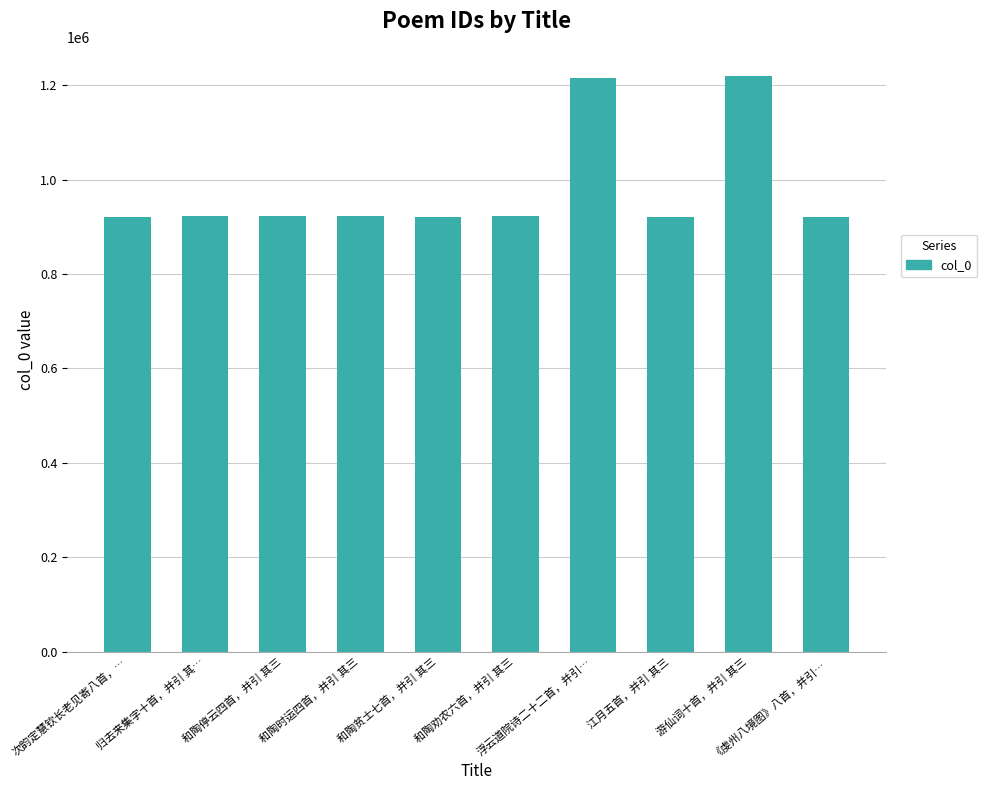

Is it true that the value at 和陶劝农六首，并引 其三 is 305668?

False